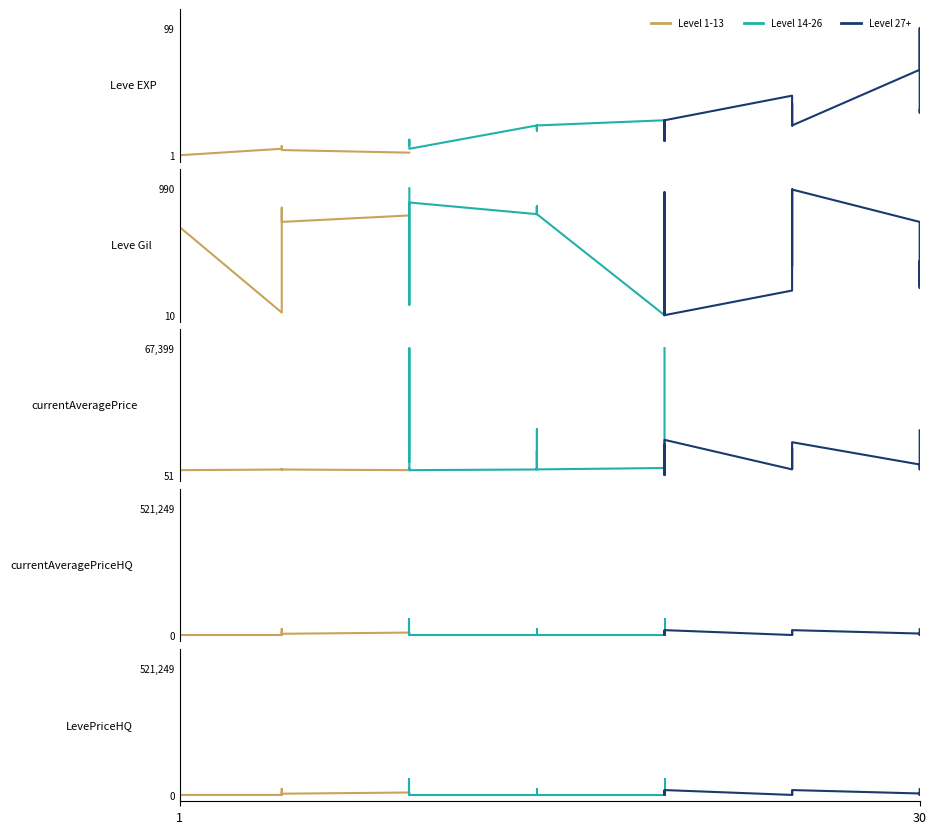

What is the average value of the Leve Gil series?

564